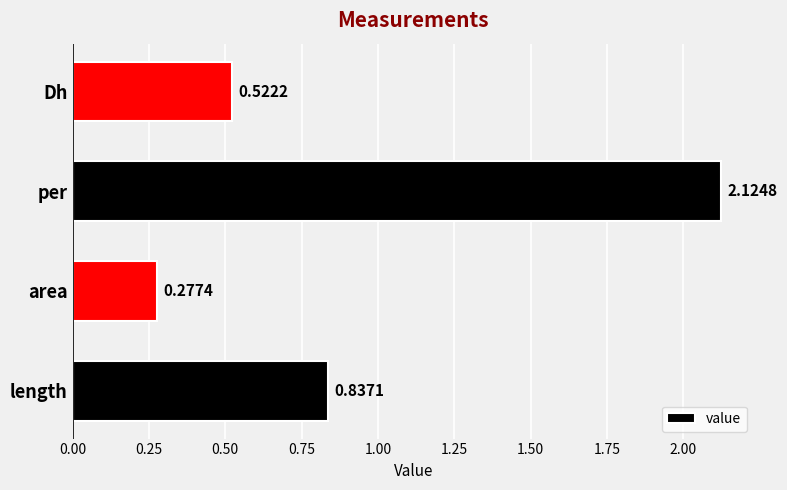

Which has a higher value, Dh or length?

length